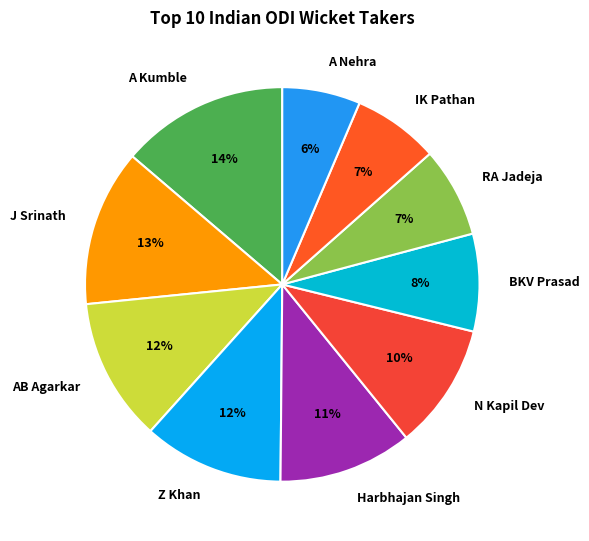

Do N Kapil Dev and A Kumble together represent more than half of the pie?

No